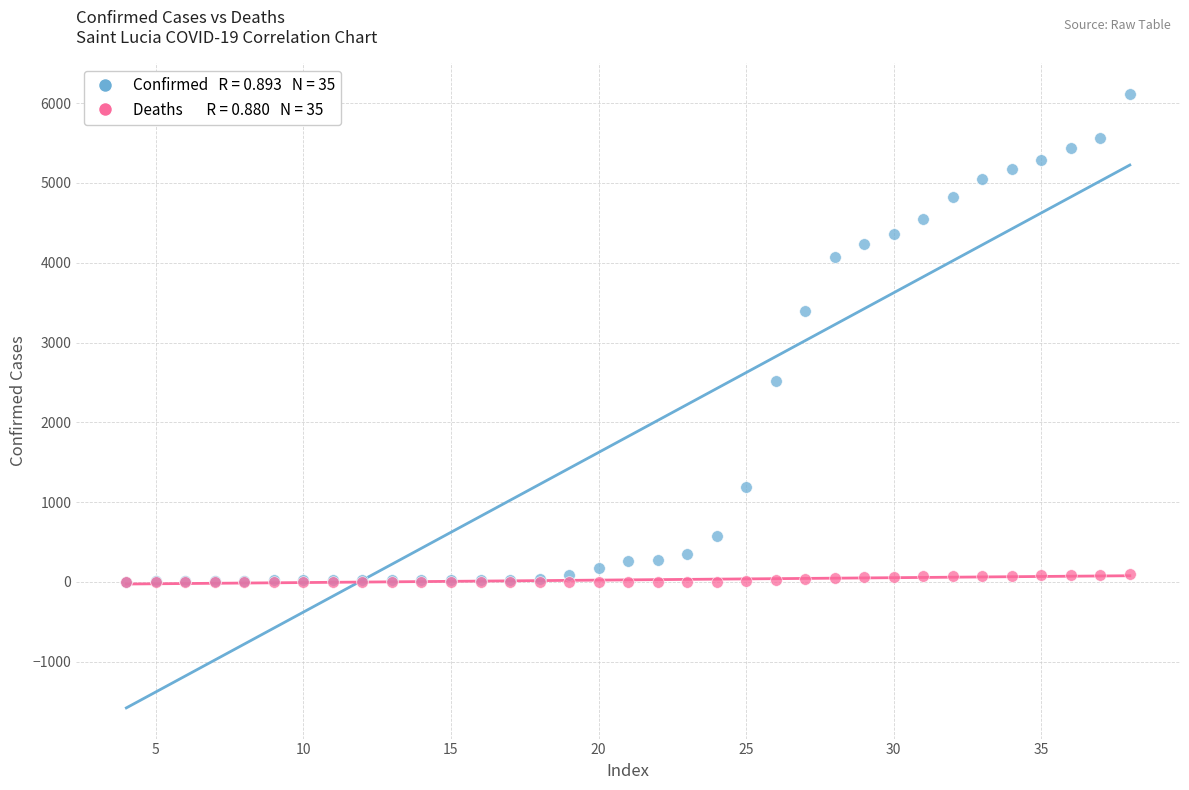

Across all series, what Y value is closest to 3056?

3390